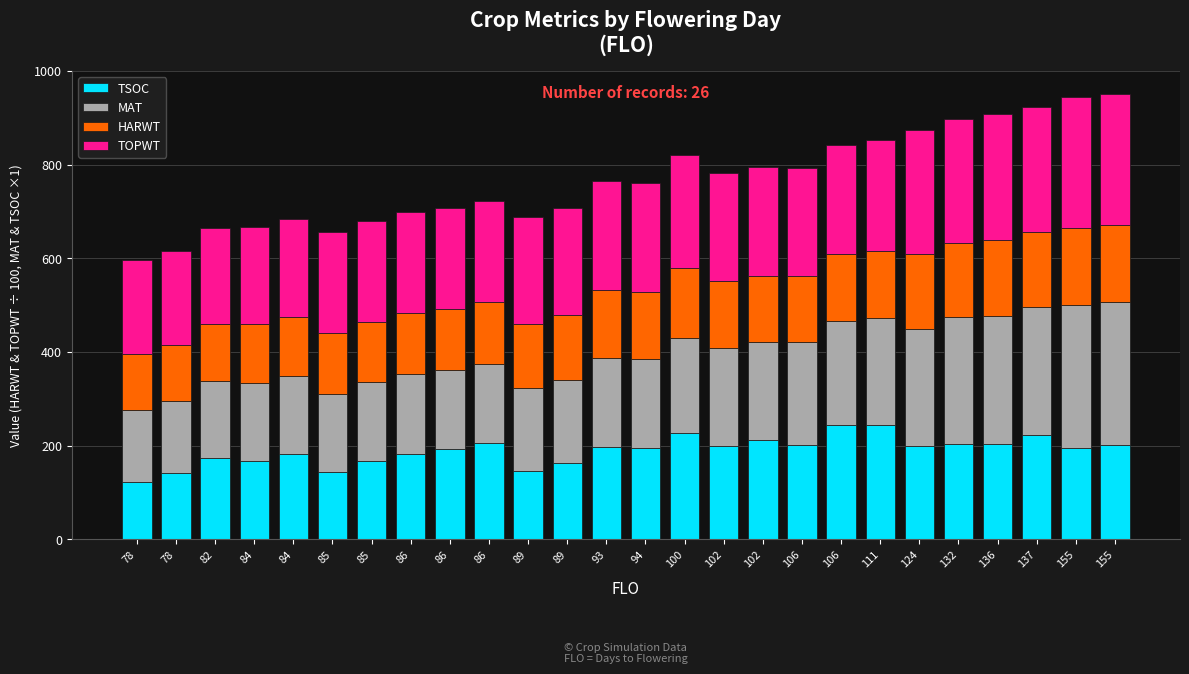

Are the bars grouped side by side (vs. stacked)?

No